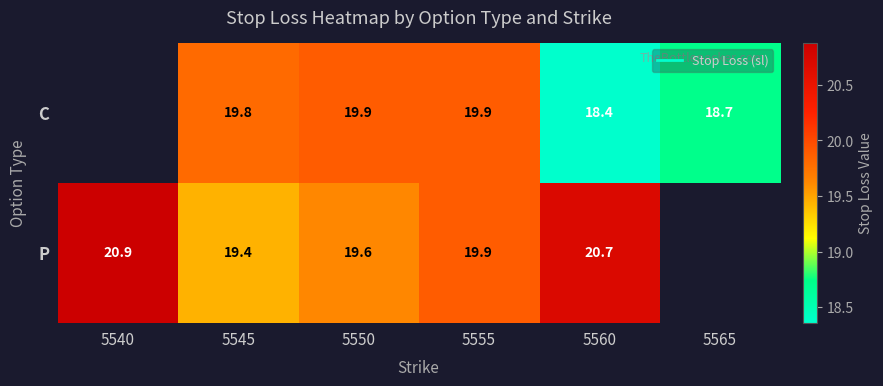

The value of P at 5540 is 35.9. True or false?

False